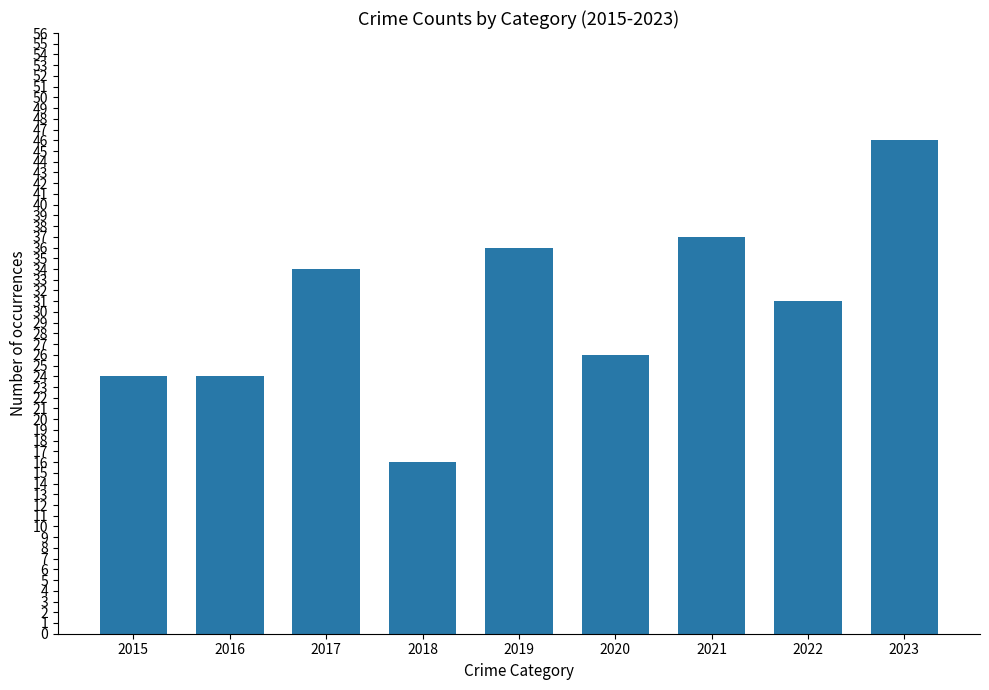

Which category has the lowest value across all series?

2018